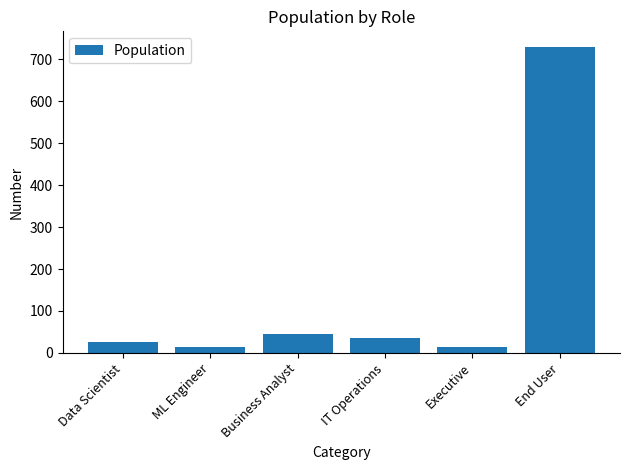

What is the difference between the values at End User and IT Operations?

695